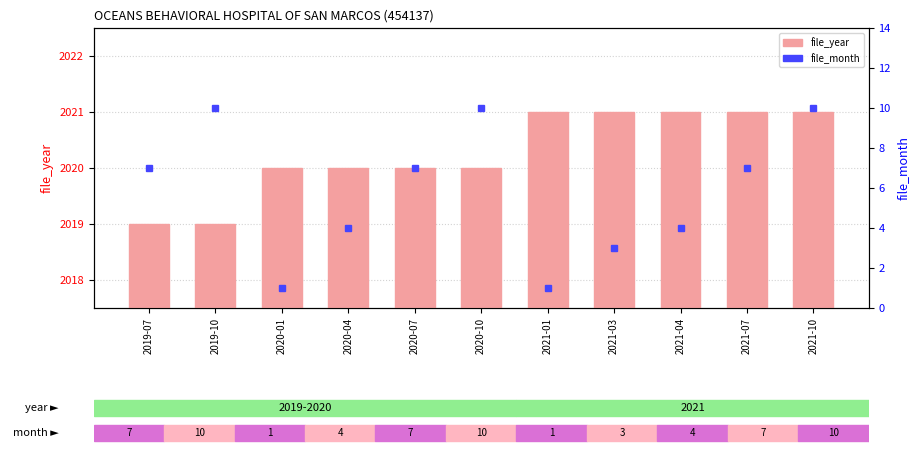

Reading left to right, list all the values displayed in this chart.

file_year: 2019-07=2019	2019-10=2019	2020-01=2020	2020-04=2020	2020-07=2020	2020-10=2020	2021-01=2021	2021-03=2021	2021-04=2021	2021-07=2021	2021-10=2021
file_month: 2019-07=7	2019-10=10	2020-01=1	2020-04=4	2020-07=7	2020-10=10	2021-01=1	2021-03=3	2021-04=4	2021-07=7	2021-10=10